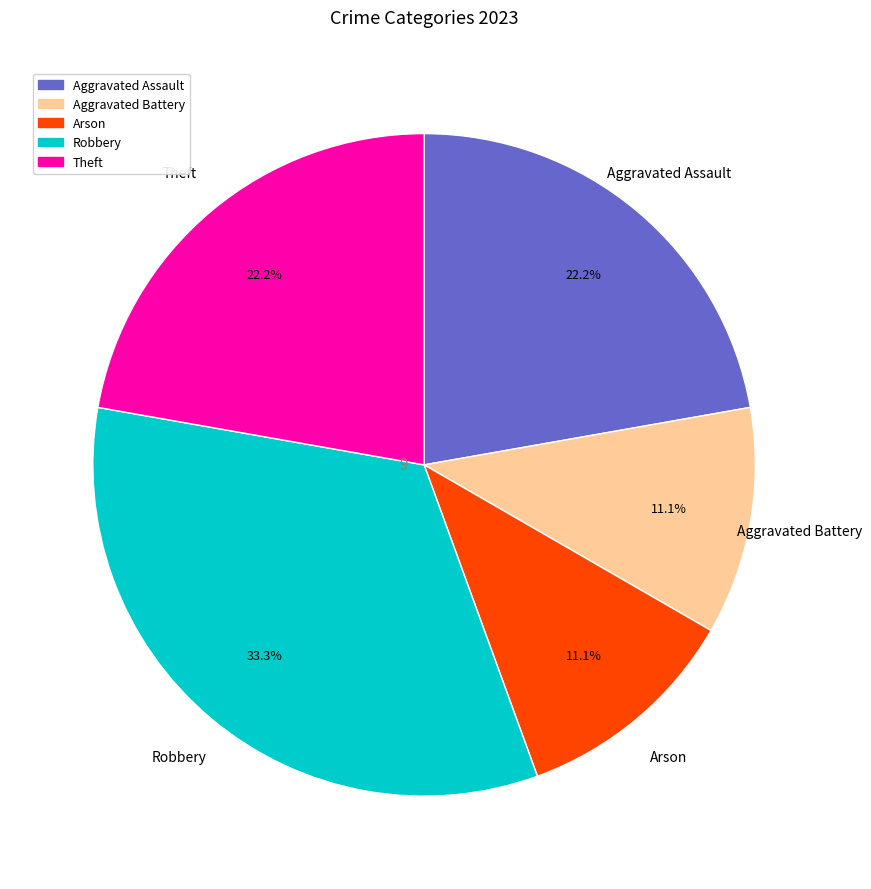

What is the largest slice in the pie chart?

Robbery